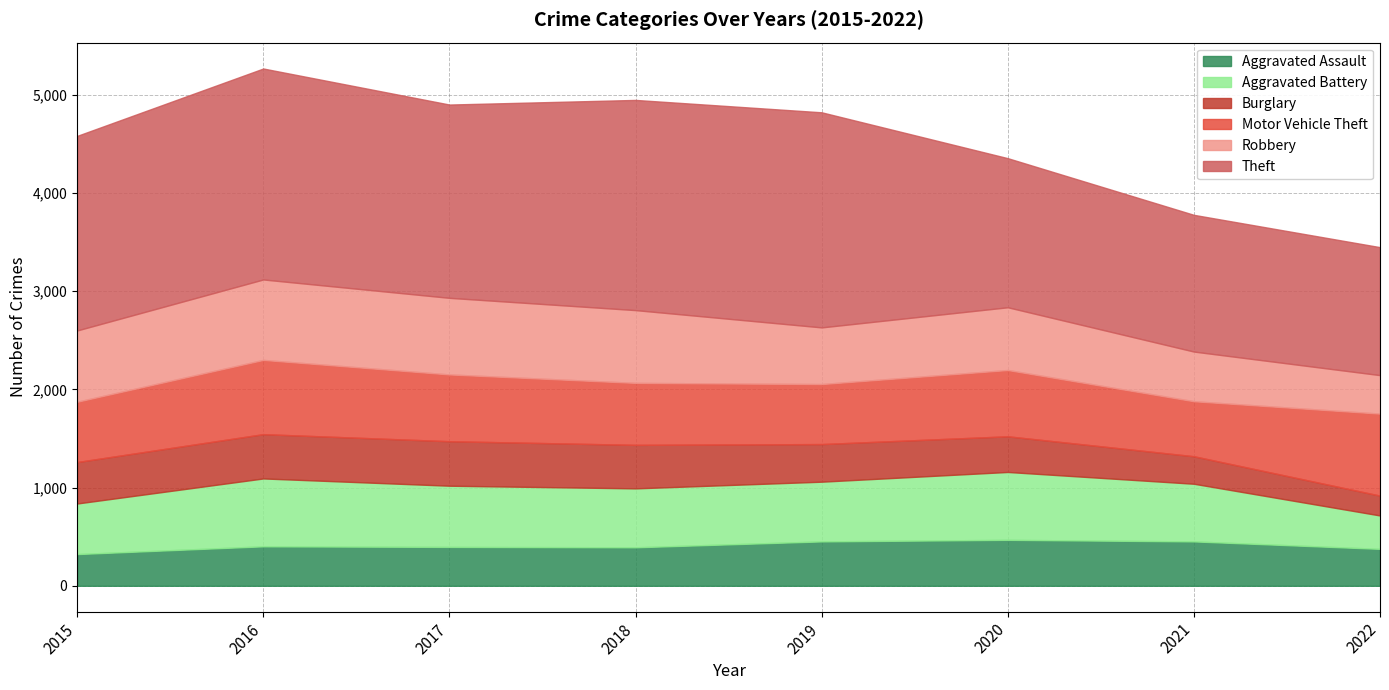

At which category does Robbery reach its first local peak?

2016